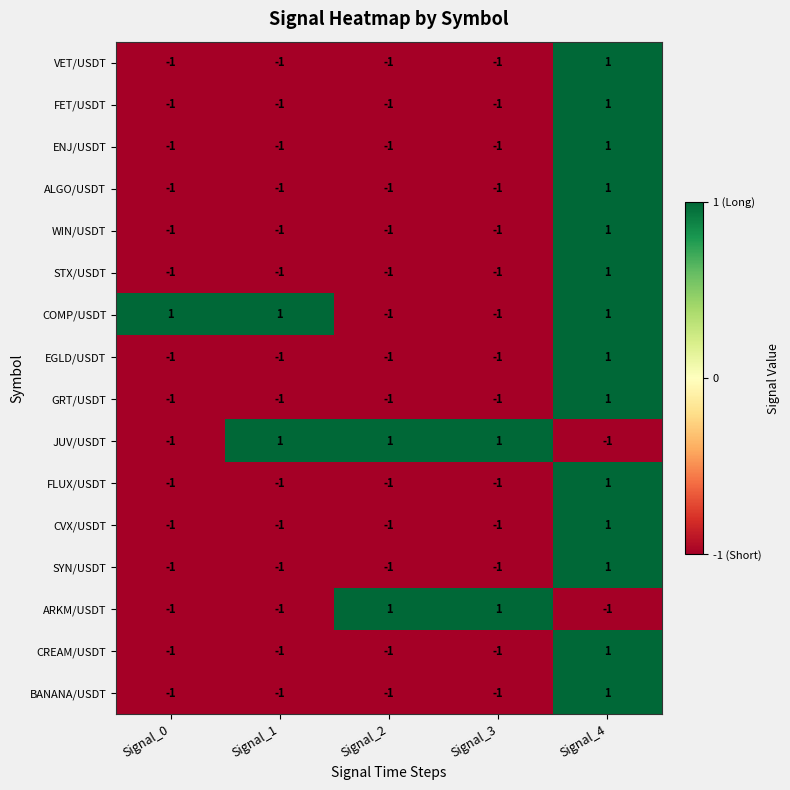

How many WIN/USDT values are between -1 and 0?

4